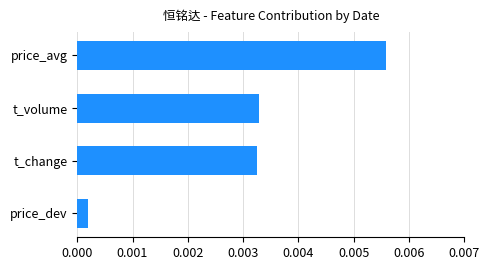

Where is the data nearest to the value 0?

price_dev